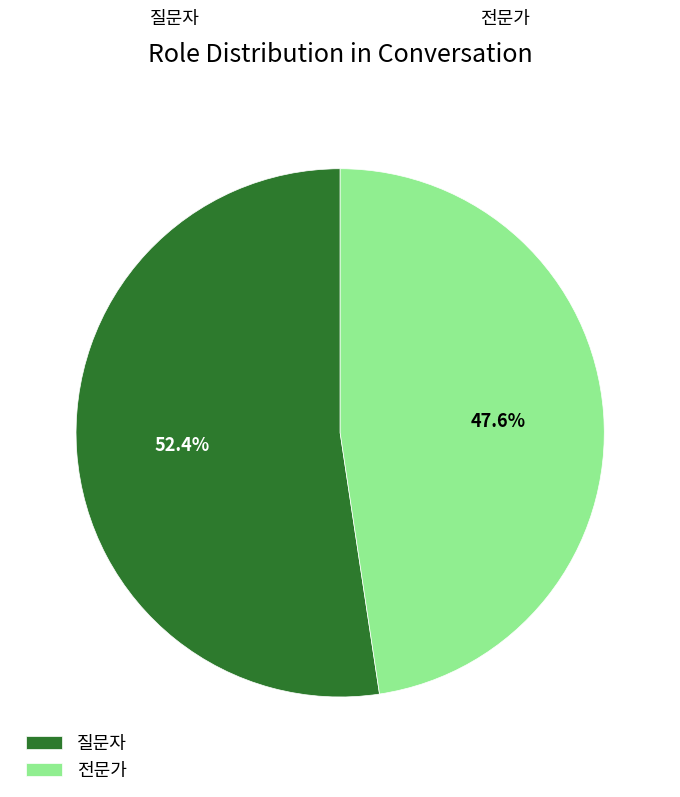

Combined, what portion of the pie is 전문가 and 질문자?

100.0%